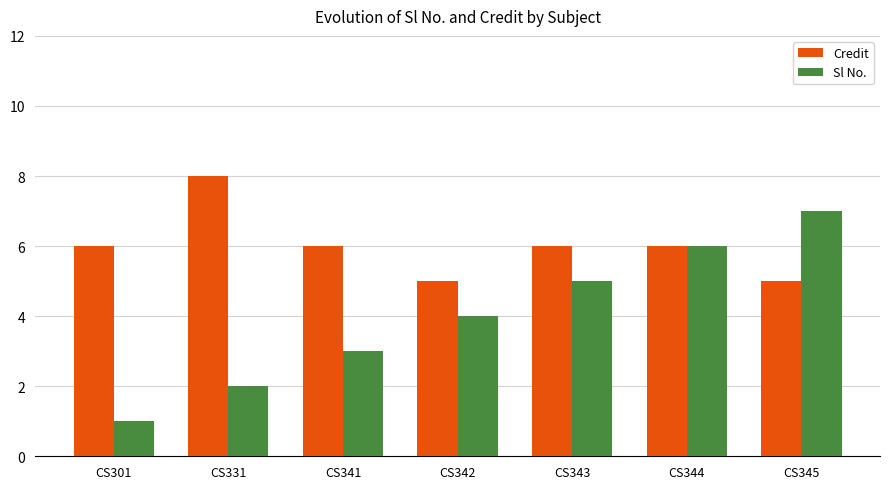

List the series in order of their peak value, highest first.

Credit, Sl No.